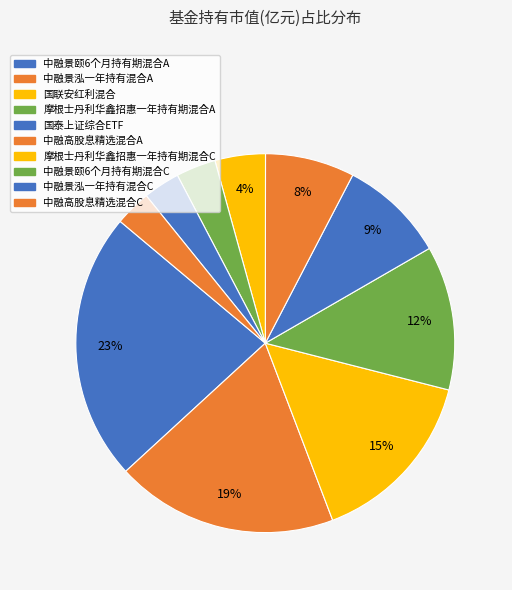

Is it true that 国泰上证综合ETF is 1% of the pie?

False